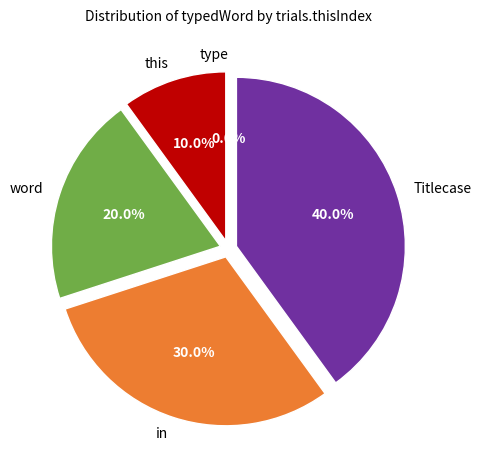

Do word and in together represent more than half of the pie?

No